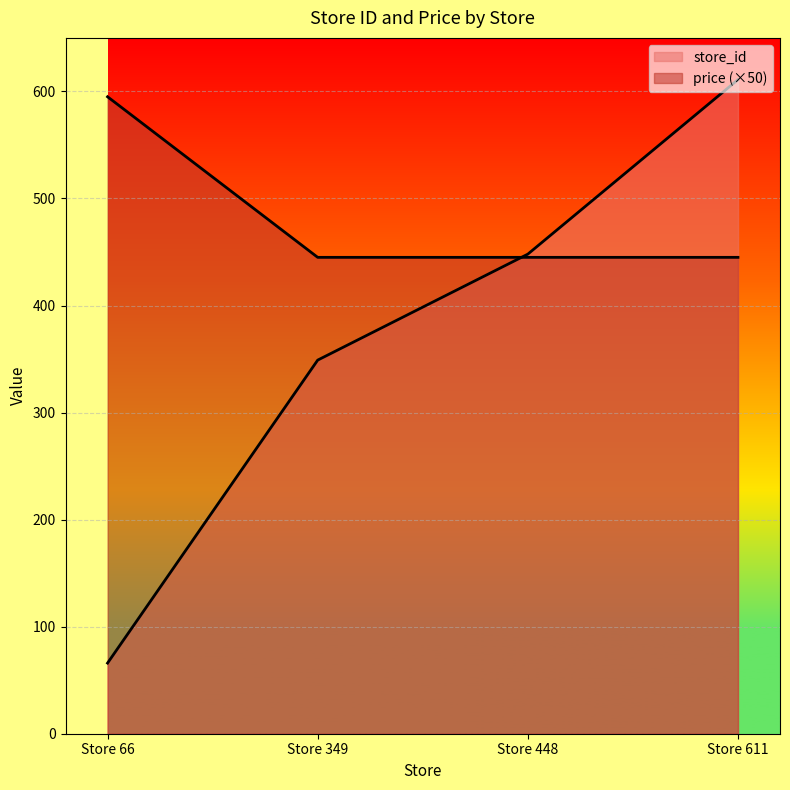

At which label does store_id first exceed 448?

Store 611